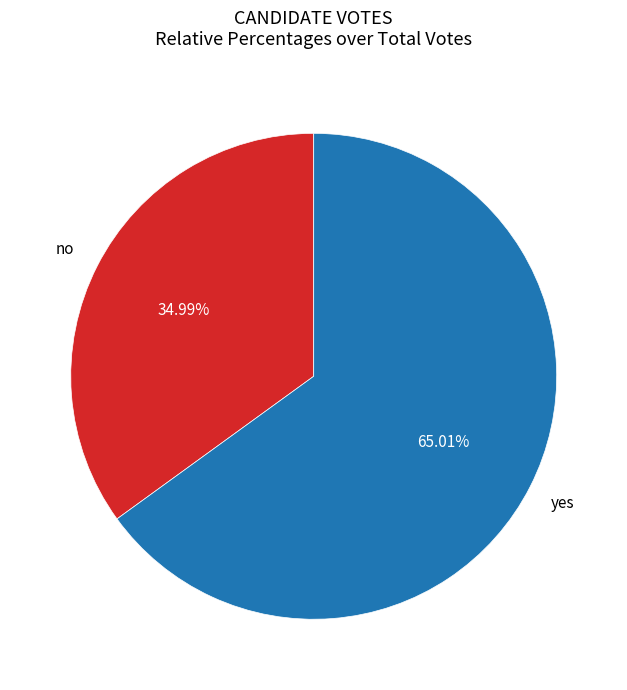

Is there any slice that represents more than half of the pie?

Yes